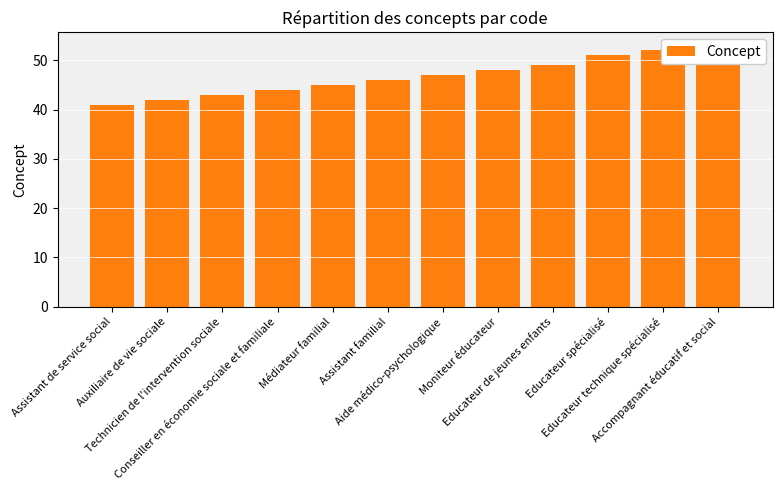

Which category has the lowest value across all series?

Assistant de service social